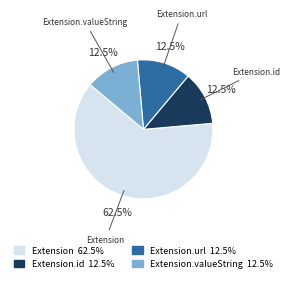

Does any single category account for the majority?

Yes